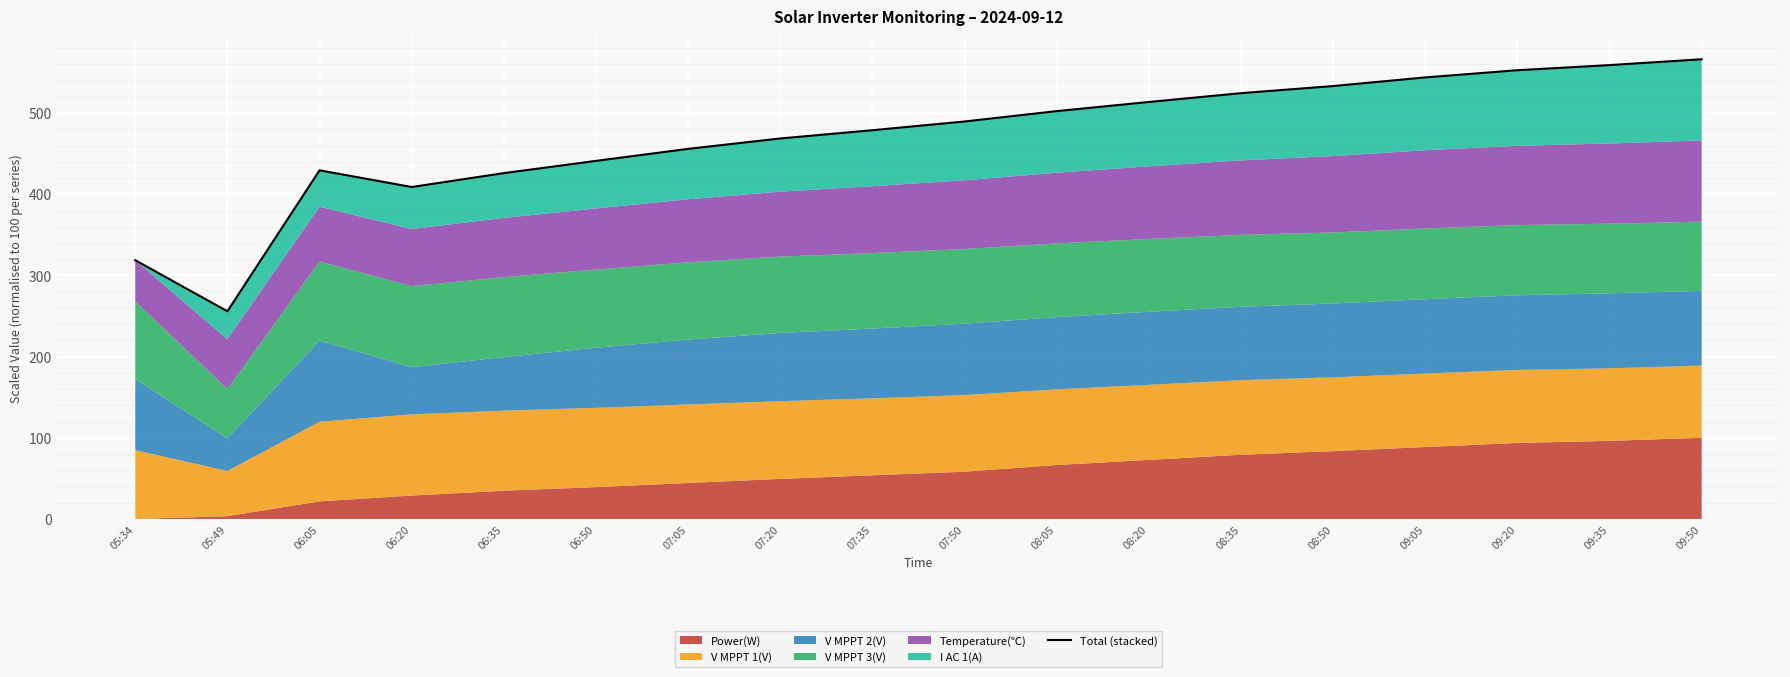

What is the minimum value shown in the chart?

255.8